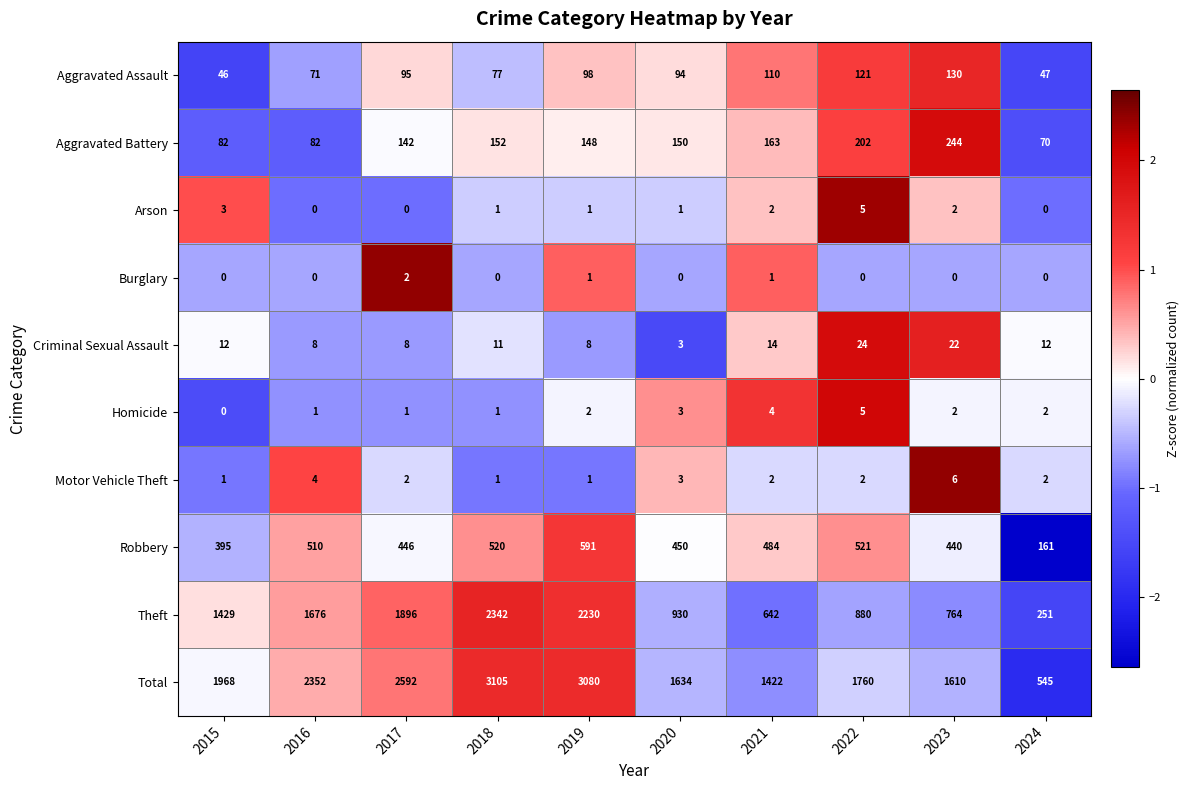

Which series has the widest spread of values?

Total